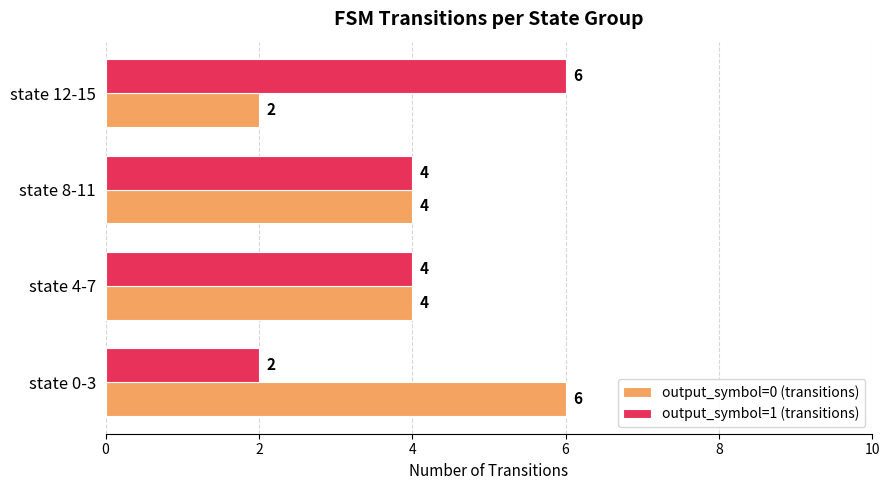

How many data points in output_symbol=1 (transitions) are less than 4?

1